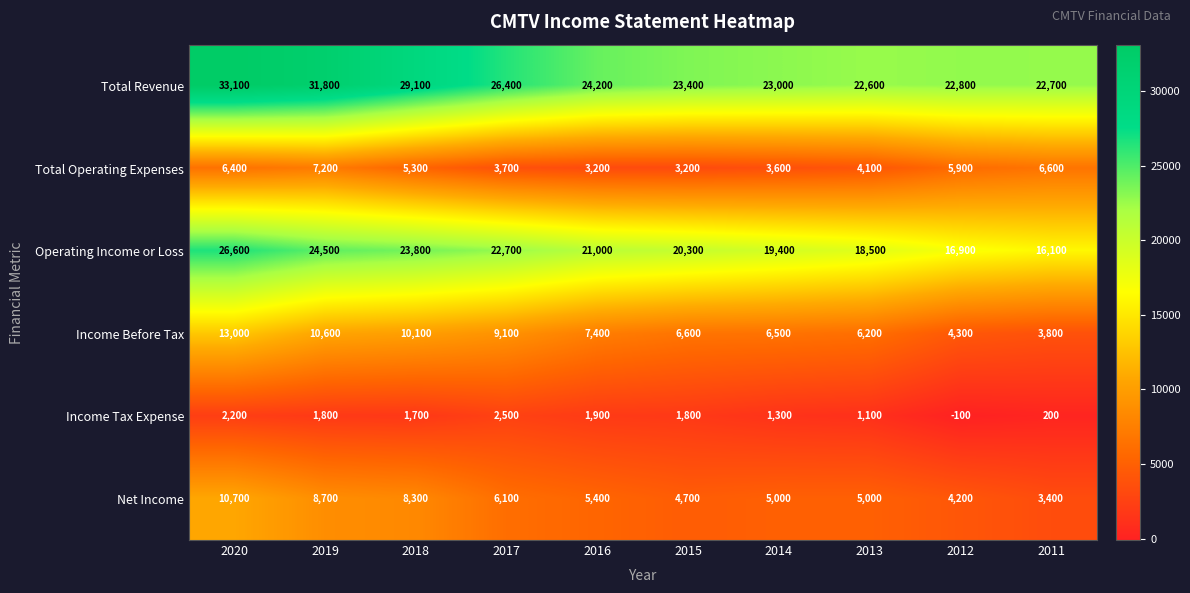

List the series in order of their peak value, highest first.

Total Revenue, Operating Income or Loss, Income Before Tax, Net Income, Total Operating Expenses, Income Tax Expense